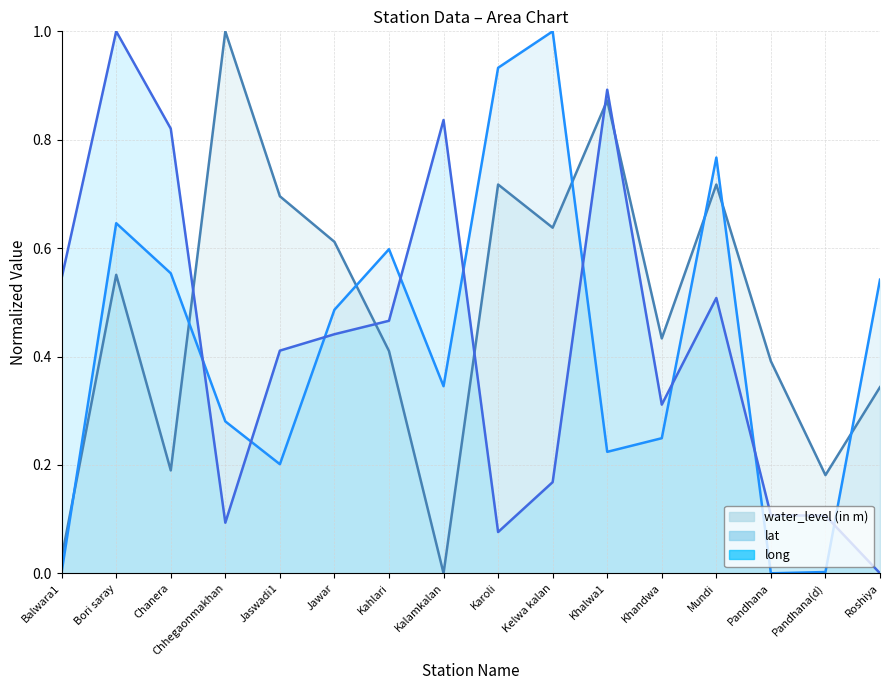

The water_level (in m) series shows 0.5 at Roshiya. True or false?

False